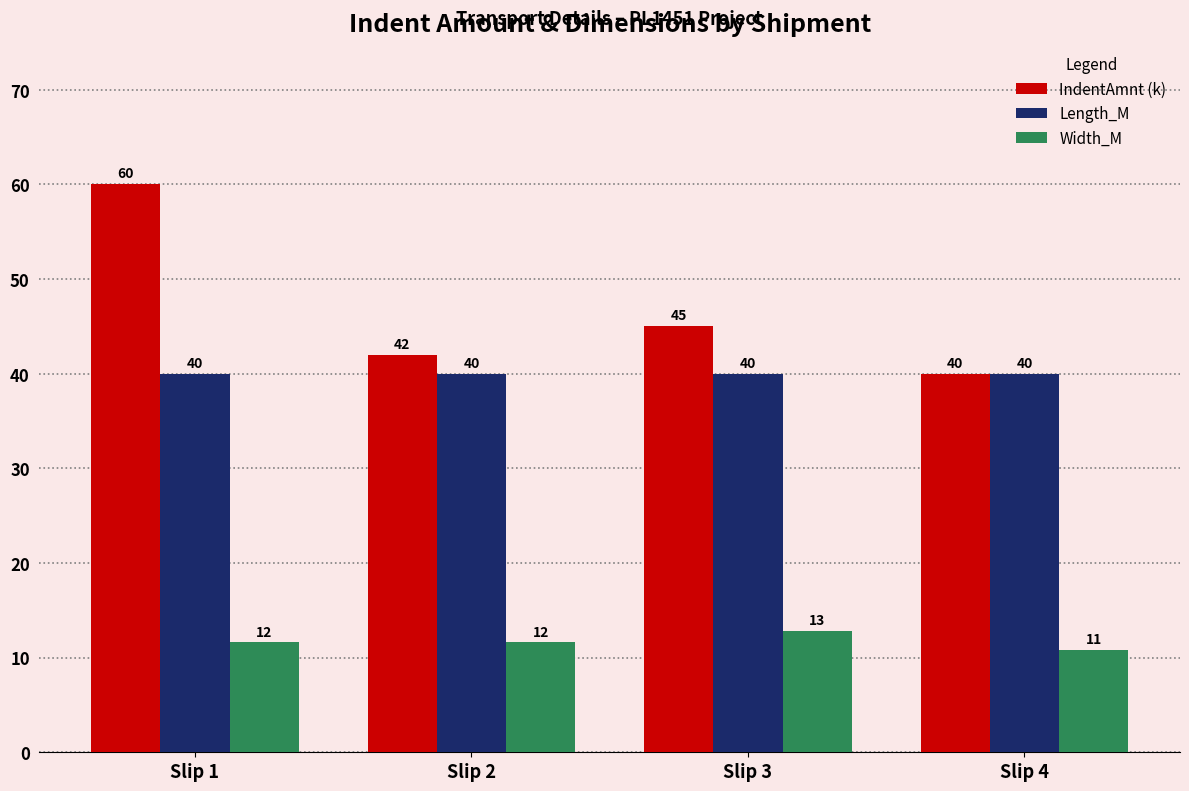

How many series are shown in this chart?

3